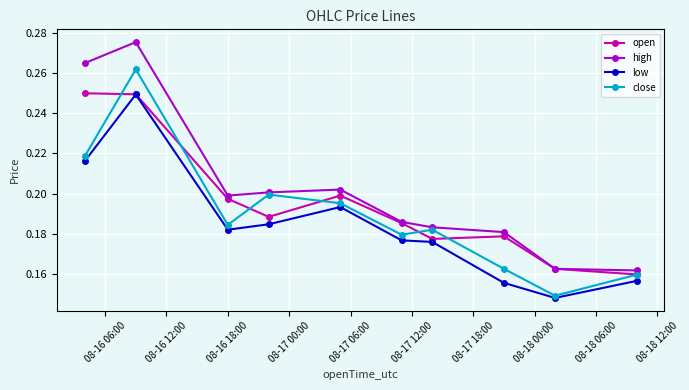

Which series has the widest spread of values?

high